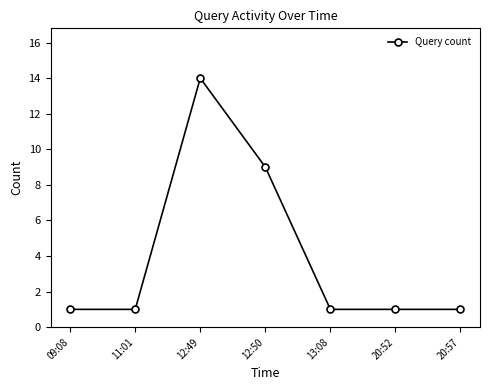

The value at 20:52 is 2. True or false?

False